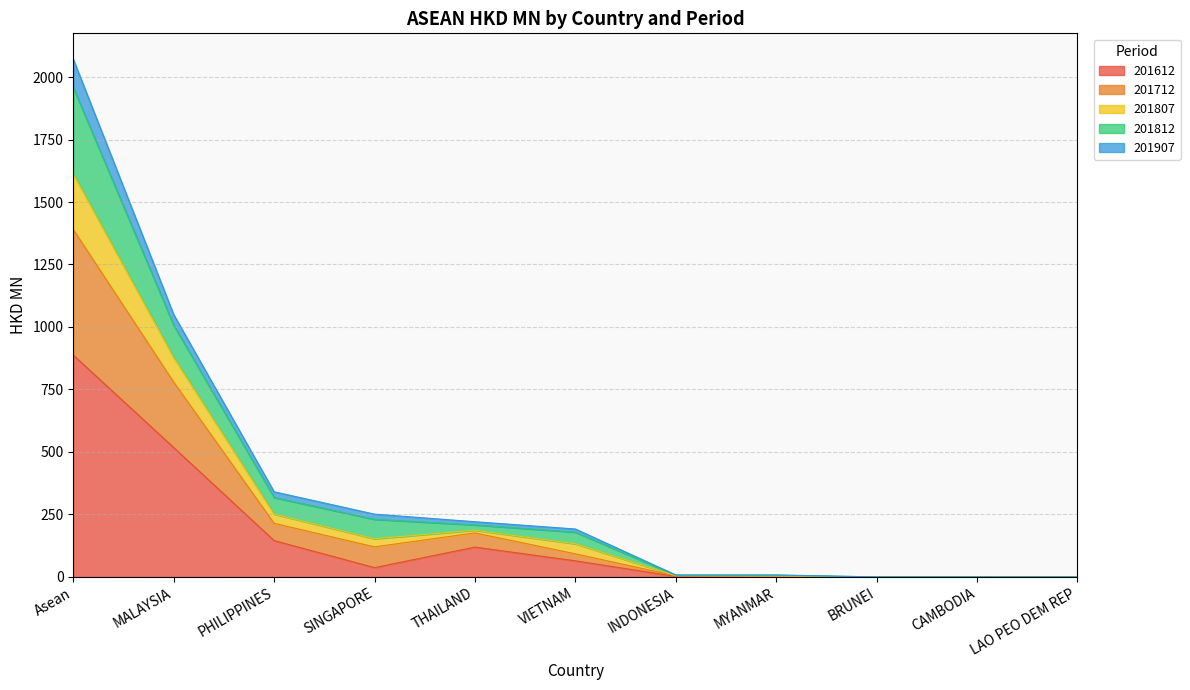

Where is 201612 nearest to the value 443?

MALAYSIA